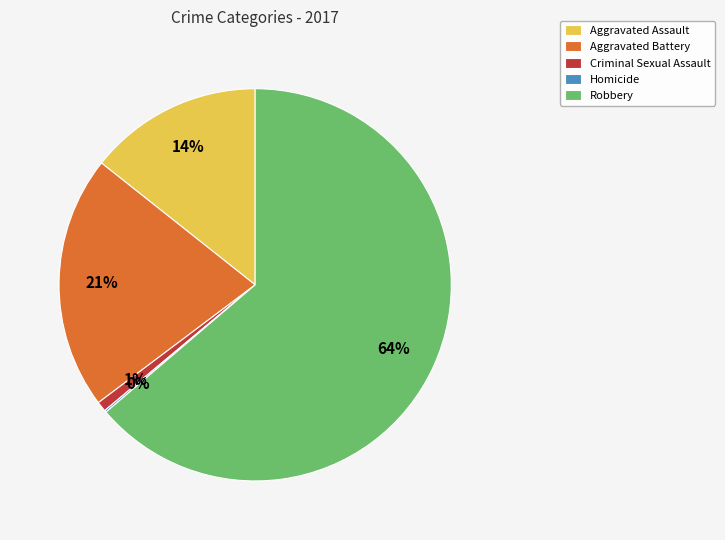

Is it true that Aggravated Assault is 14% of the pie?

True